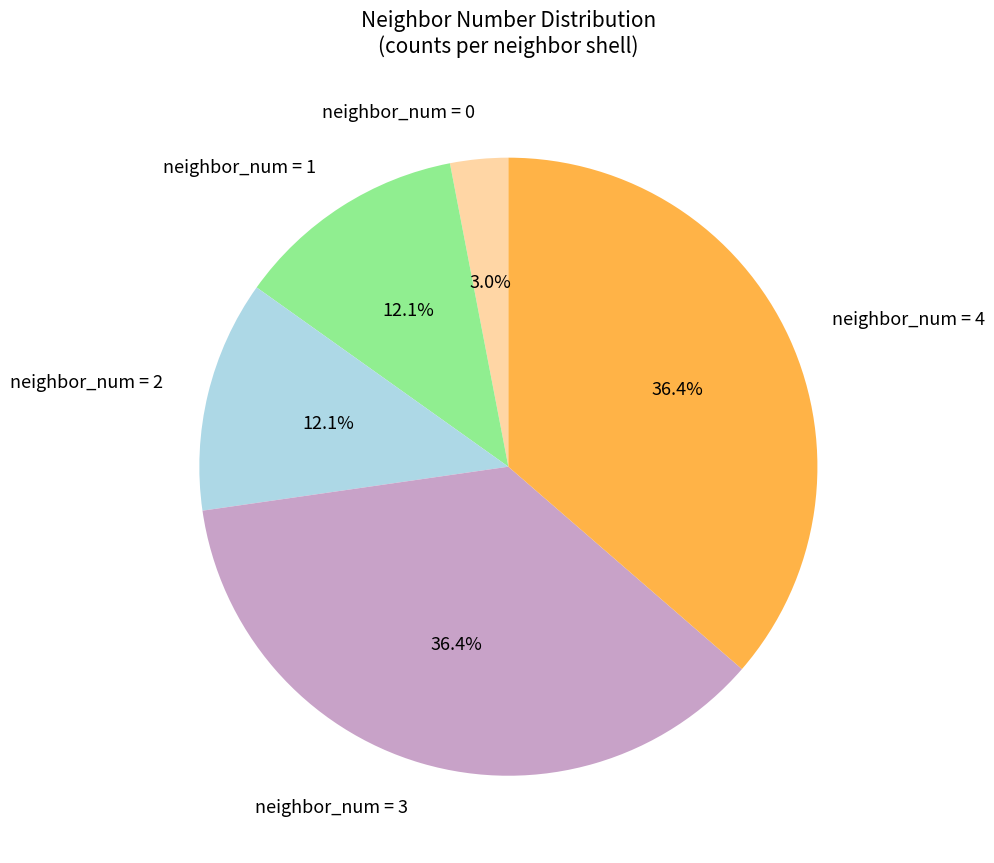

To the nearest percent, what is the difference between the largest and smallest slice percentages?

33%